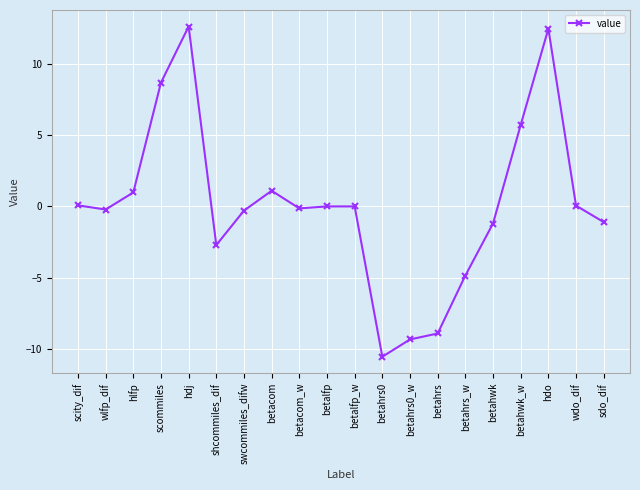

Where is the first local maximum?

hdj